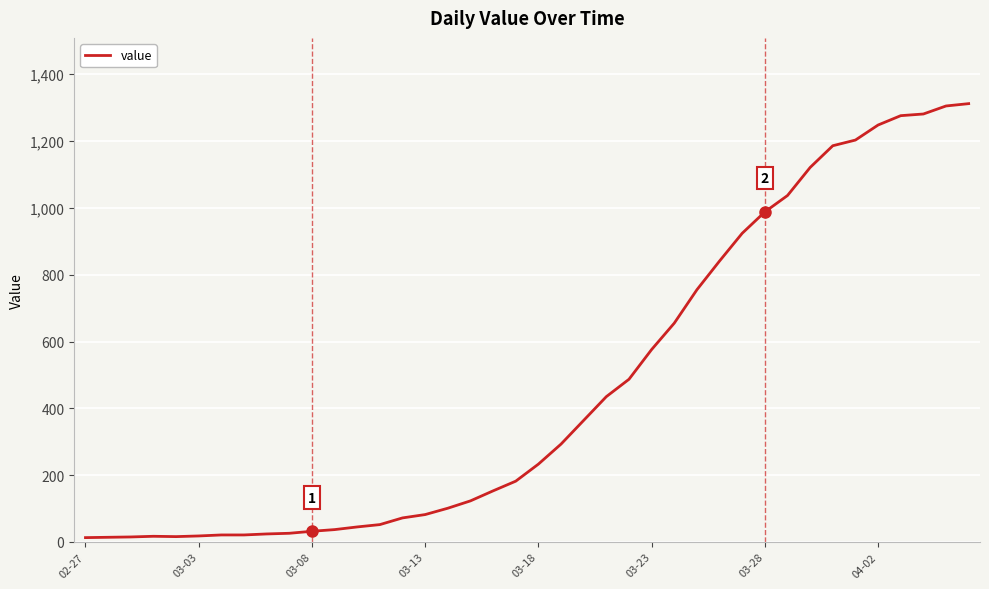

What is the maximum value shown in the chart?

1312